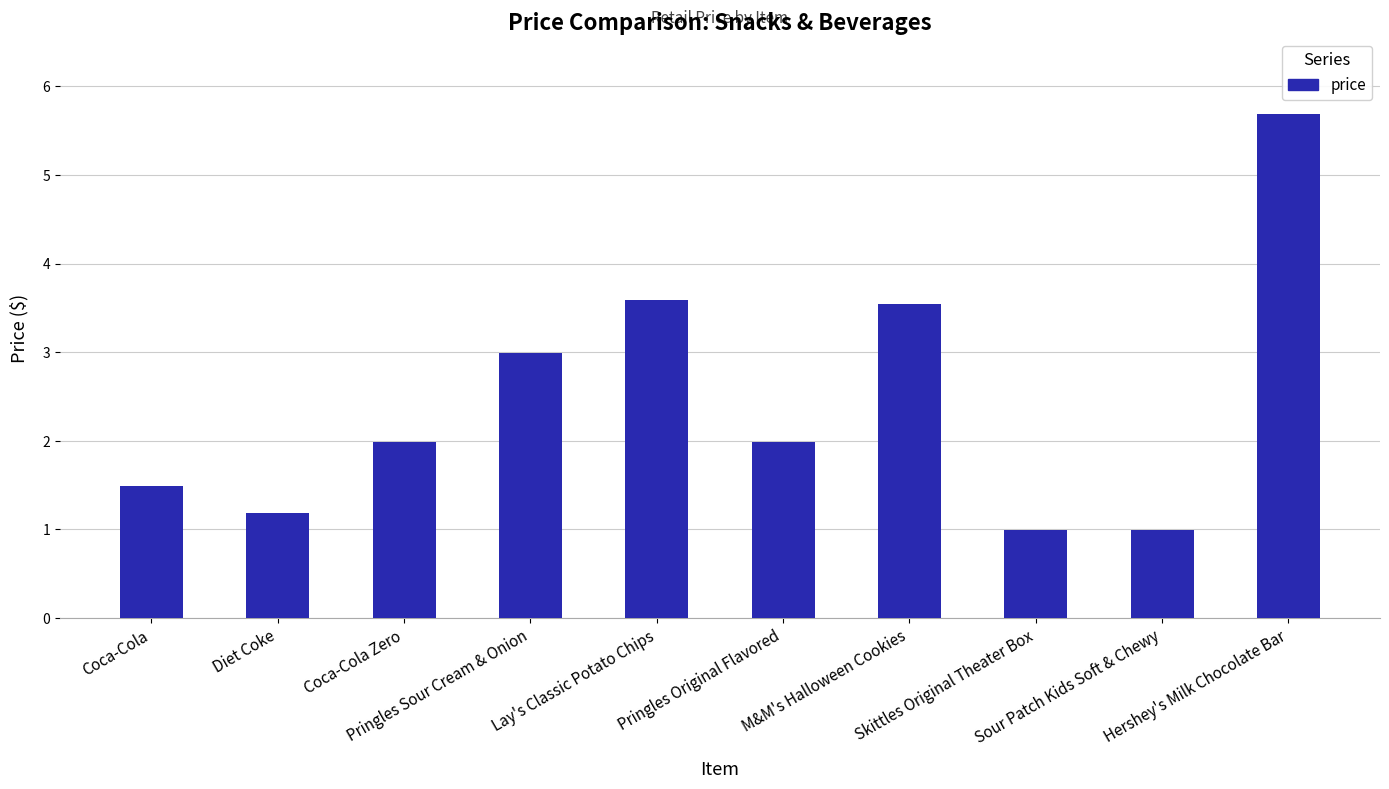

What is the sum of the values at Skittles Original Theater Box and Lay's Classic Potato Chips?

4.6